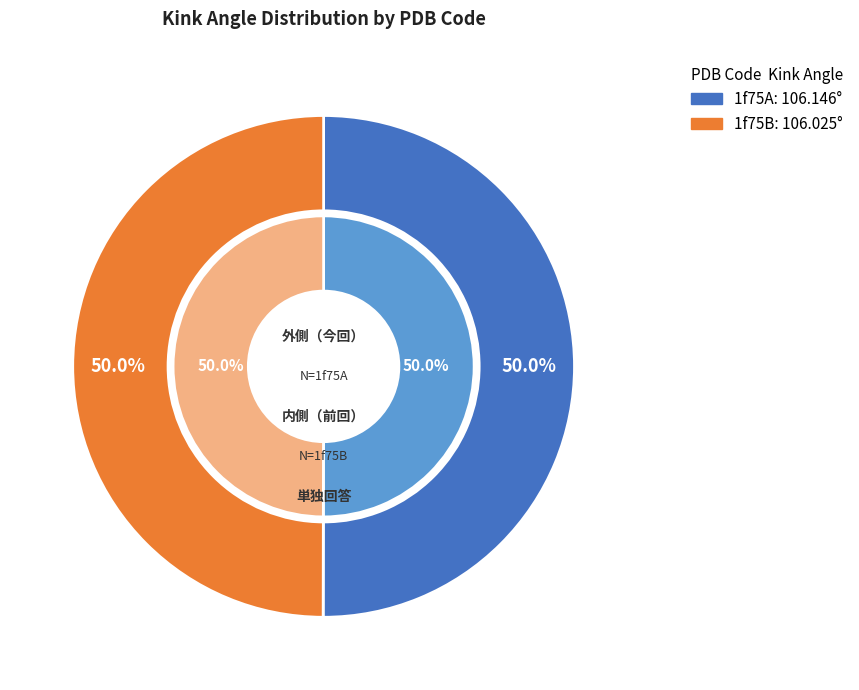

What is the change in value from 1f75A to 1f75B?

-0.1